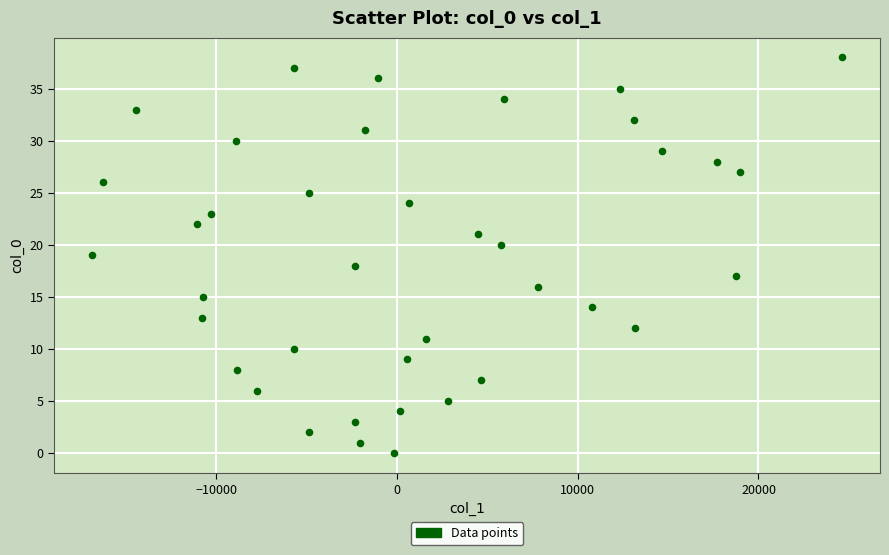

What is the range of Y values (max minus min)?

38